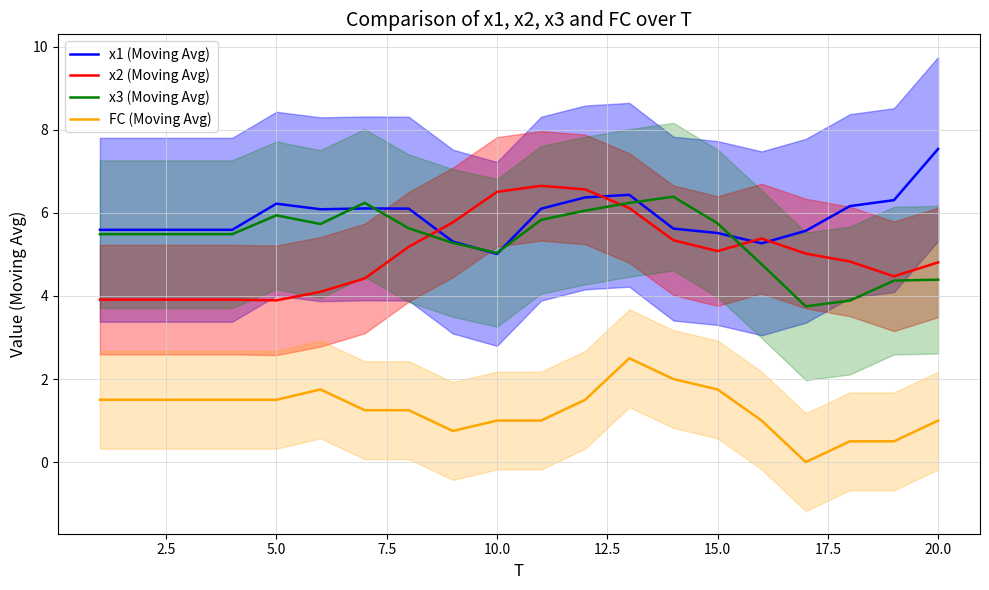

Reading right to left, what are all the values shown in this chart?

x1 (Moving Avg): 7.5	6.3	6.2	5.6	5.3	5.5	5.6	6.4	6.4	6.1	5.0	5.3	6.1	6.1	6.1	6.2	5.6	5.6	5.6	5.6
x2 (Moving Avg): 4.8	4.5	4.8	5.0	5.4	5.1	5.3	6.1	6.6	6.7	6.5	5.8	5.2	4.4	4.1	3.9	3.9	3.9	3.9	3.9
x3 (Moving Avg): 4.4	4.4	3.9	3.8	4.8	5.7	6.4	6.2	6.1	5.8	5.0	5.3	5.6	6.2	5.7	5.9	5.5	5.5	5.5	5.5
FC (Moving Avg): 1.0	0.5	0.5	0.0	1.0	1.8	2.0	2.5	1.5	1.0	1.0	0.8	1.2	1.2	1.8	1.5	1.5	1.5	1.5	1.5